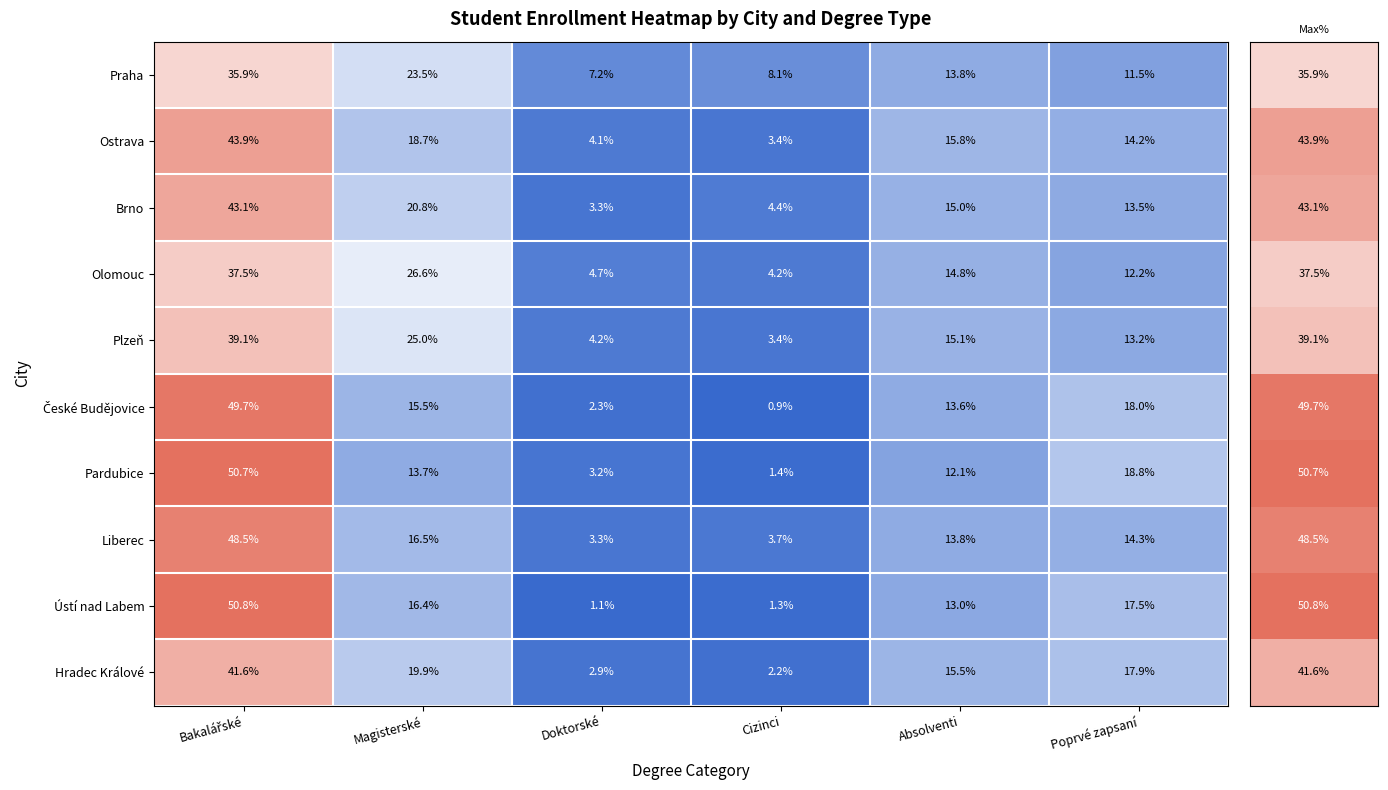

Is the value of Liberec at Cizinci greater than the value of Praha at Cizinci?

No